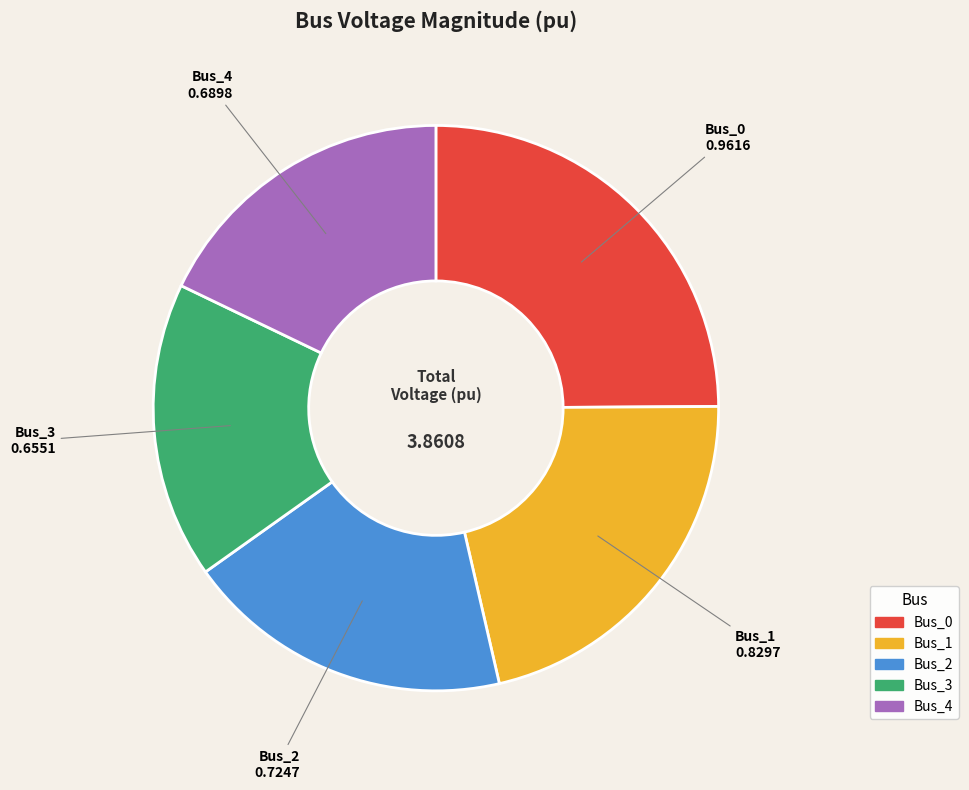

Between Bus_0 and Bus_1, which is larger?

Bus_0